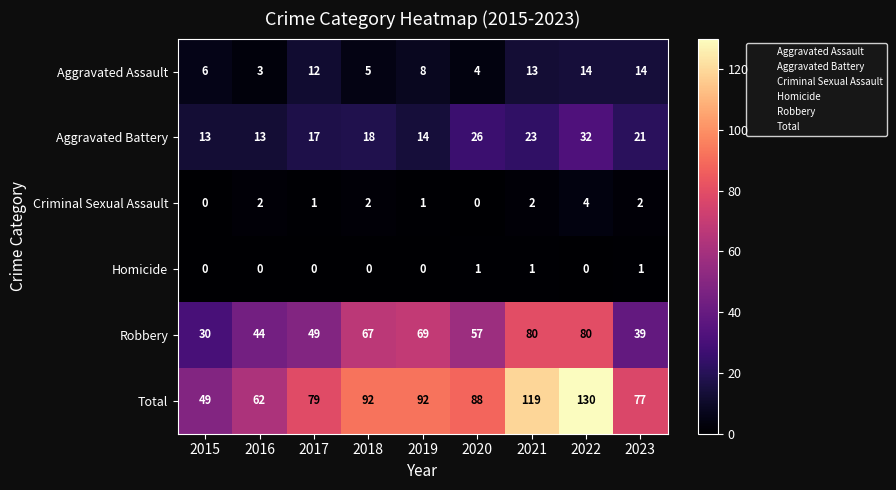

Rank the series by their maximum value, from highest to lowest.

Total, Robbery, Aggravated Battery, Aggravated Assault, Criminal Sexual Assault, Homicide